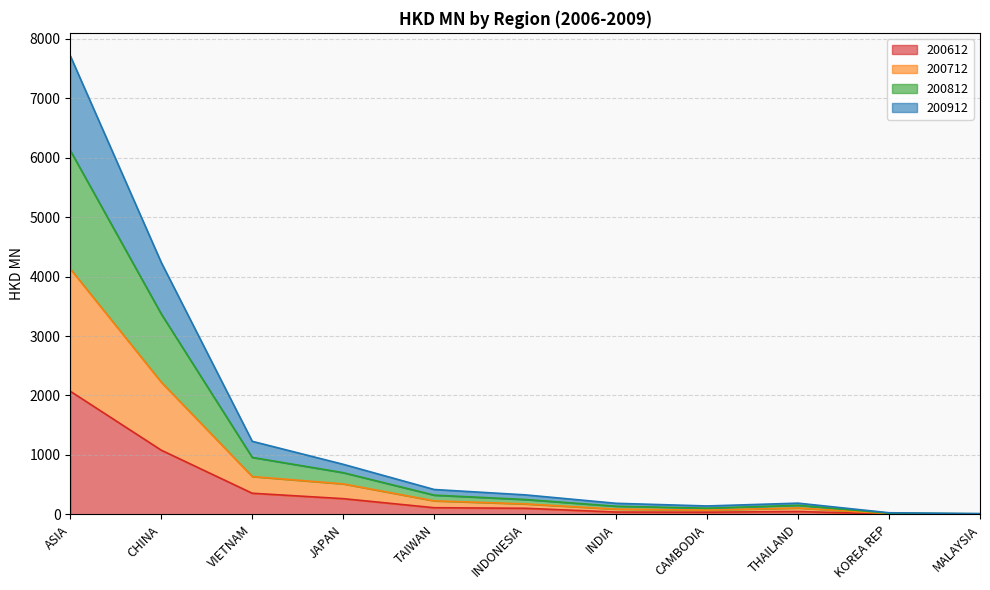

True or false: 200912 and 200812 intersect in this chart.

False